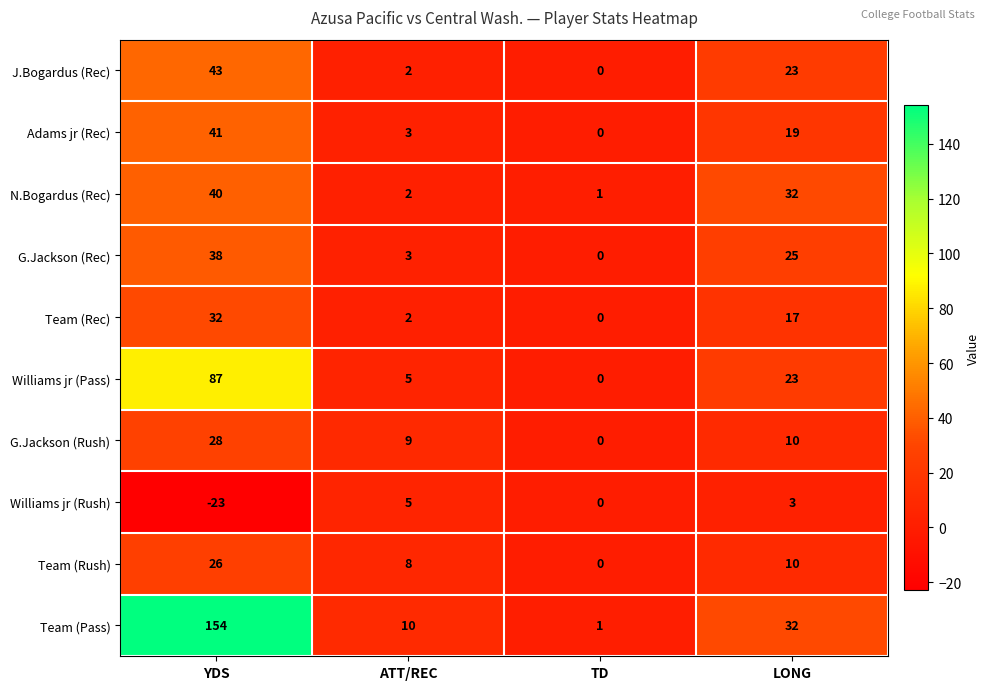

True or false: Williams jr (Pass) has a value of 58 at YDS.

False